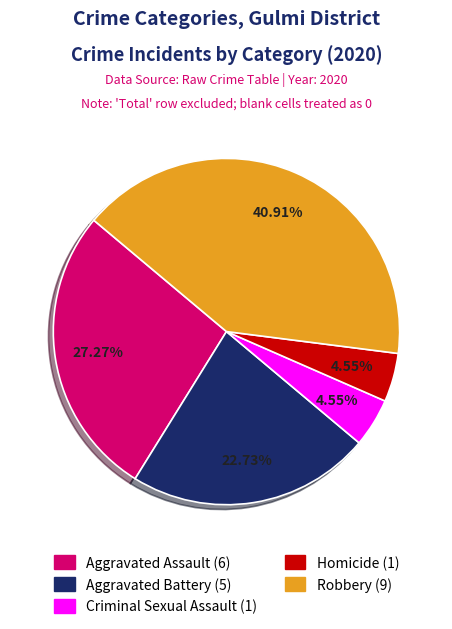

Is it true that Aggravated Battery is 23% of the pie?

True